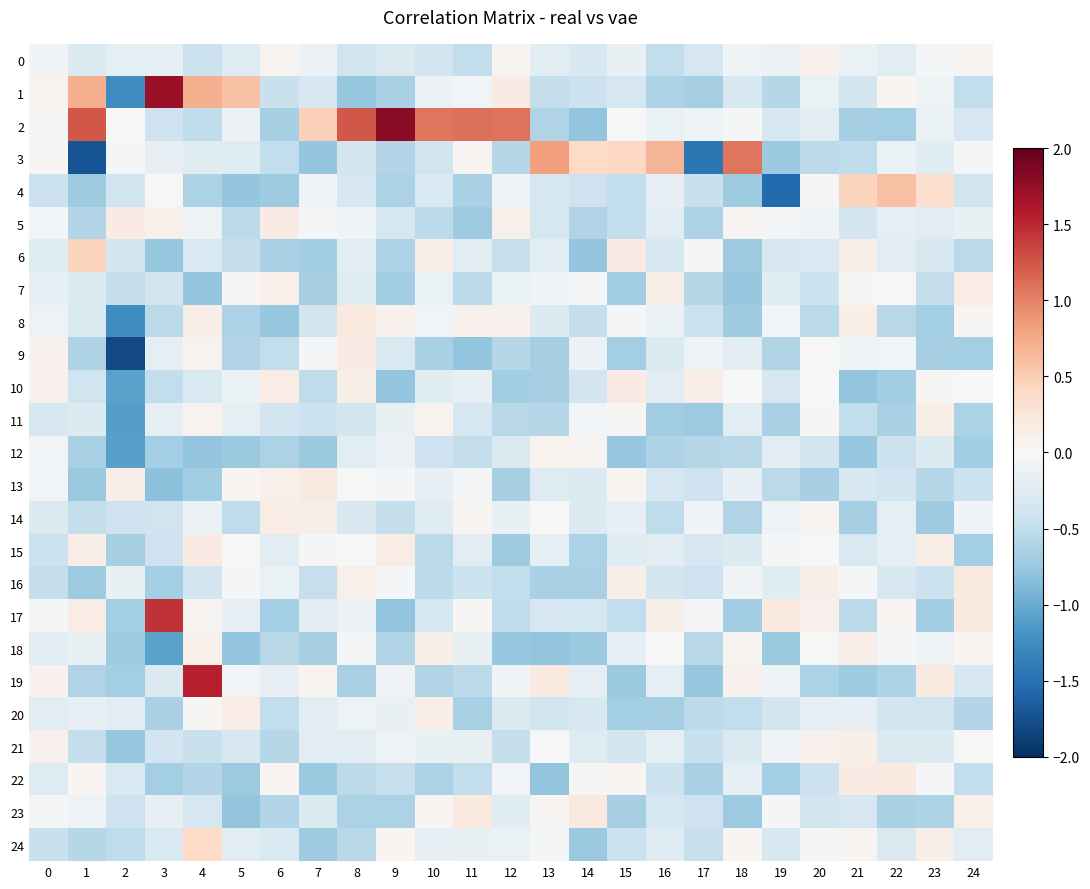

What is the greatest value displayed?

1.8